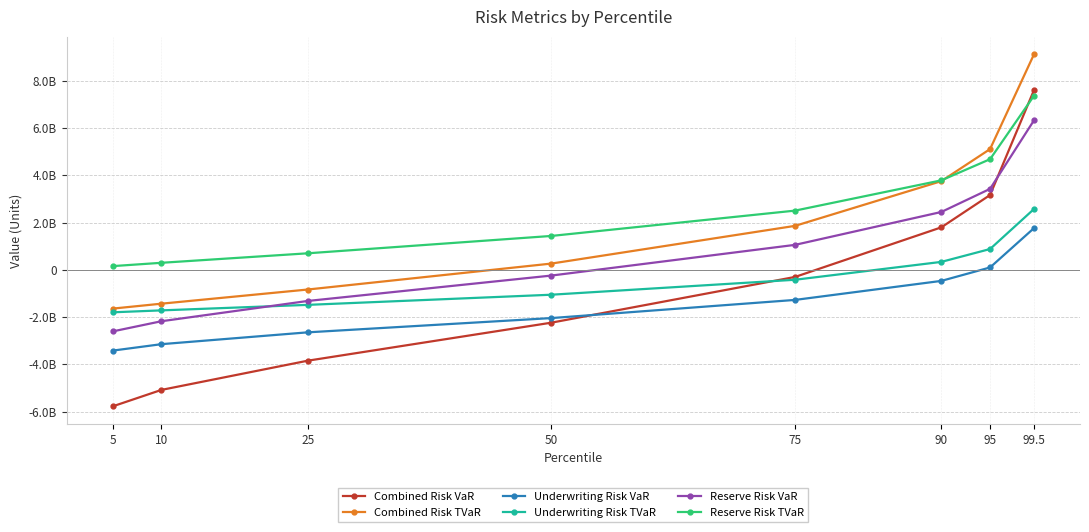

Does the chart have visible grid lines?

Yes